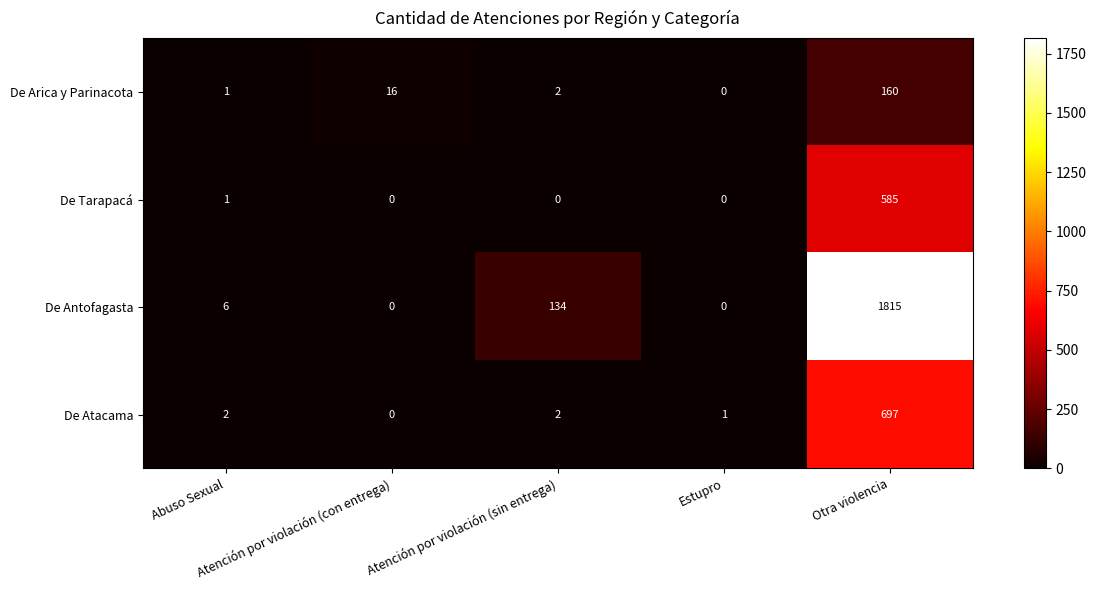

Rank the series by their maximum value, from lowest to highest.

De Arica y Parinacota, De Tarapacá, De Atacama, De Antofagasta